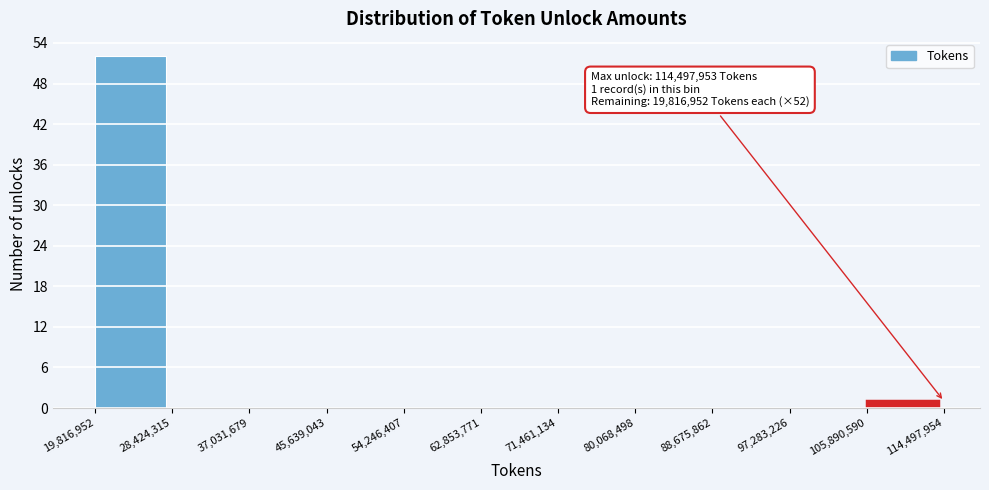

Which range on the x-axis has the tallest bar?

19,816,952 to 28,424,315